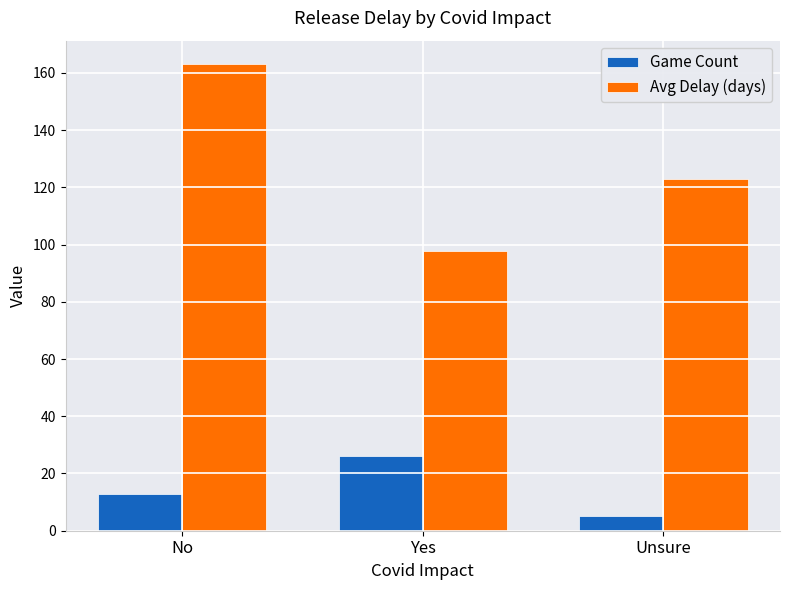

Reading left to right, list all the values displayed in this chart.

Game Count: 13.0	26.0	5.0
Avg Delay (days): 163.1	97.6	123.0